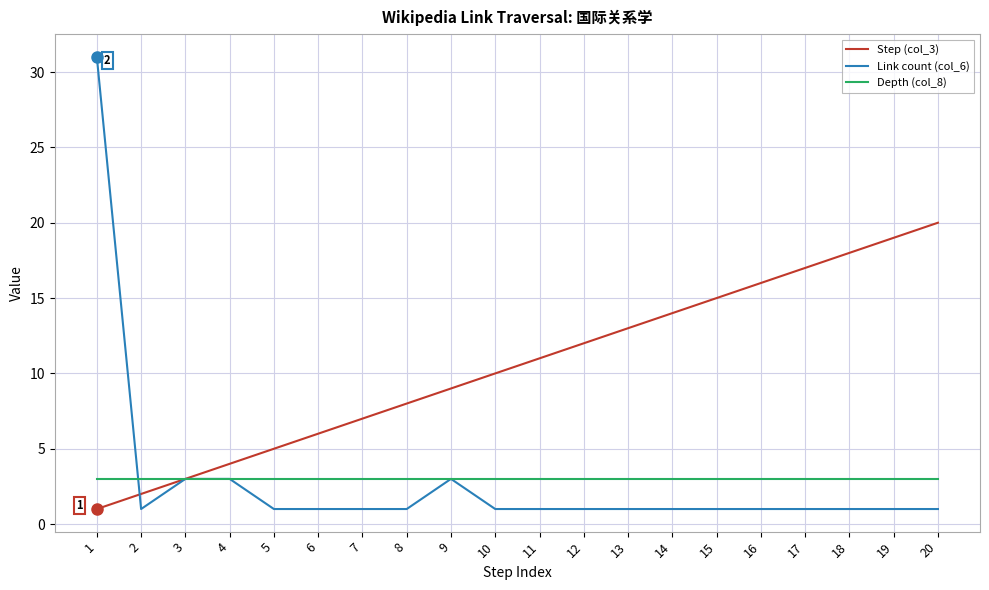

Which series has the largest range (max minus min)?

Link count (col_6)